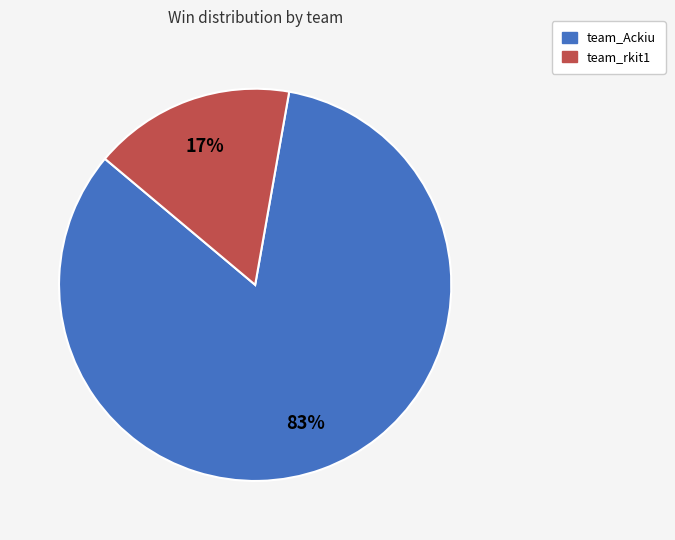

Do team_rkit1 and team_Ackiu together represent more than half of the pie?

Yes